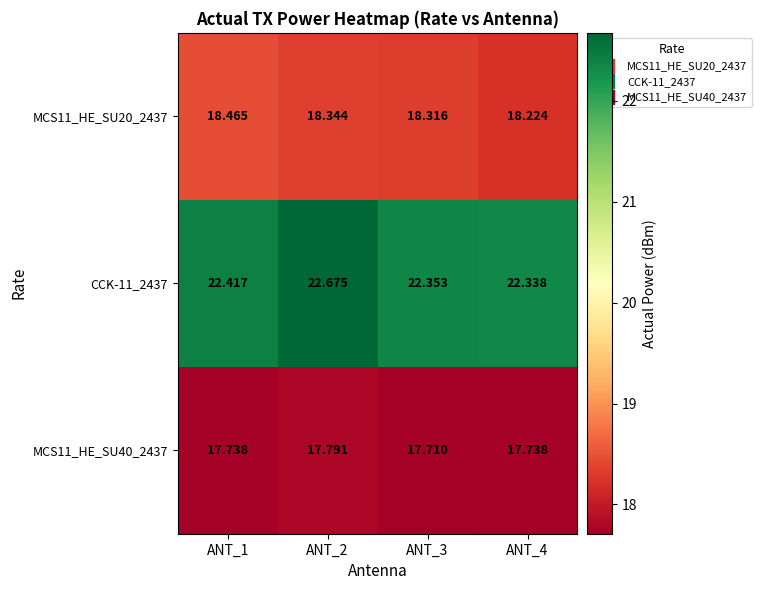

Is the value of MCS11_HE_SU40_2437 at ANT_1 greater than the value of CCK-11_2437 at ANT_1?

No